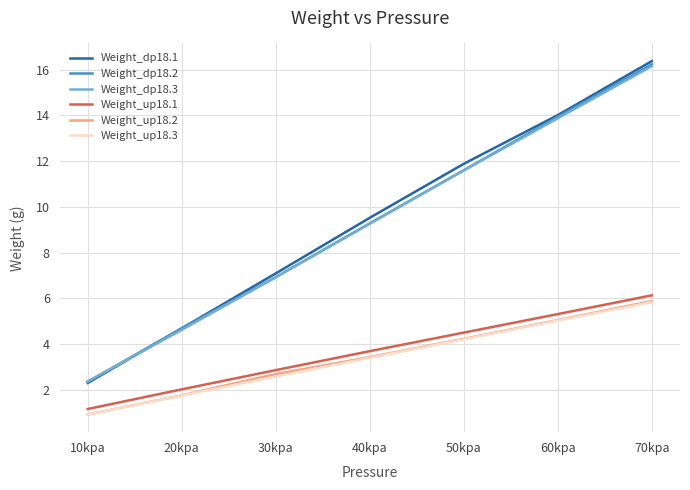

What position from the left is 70kpa?

7